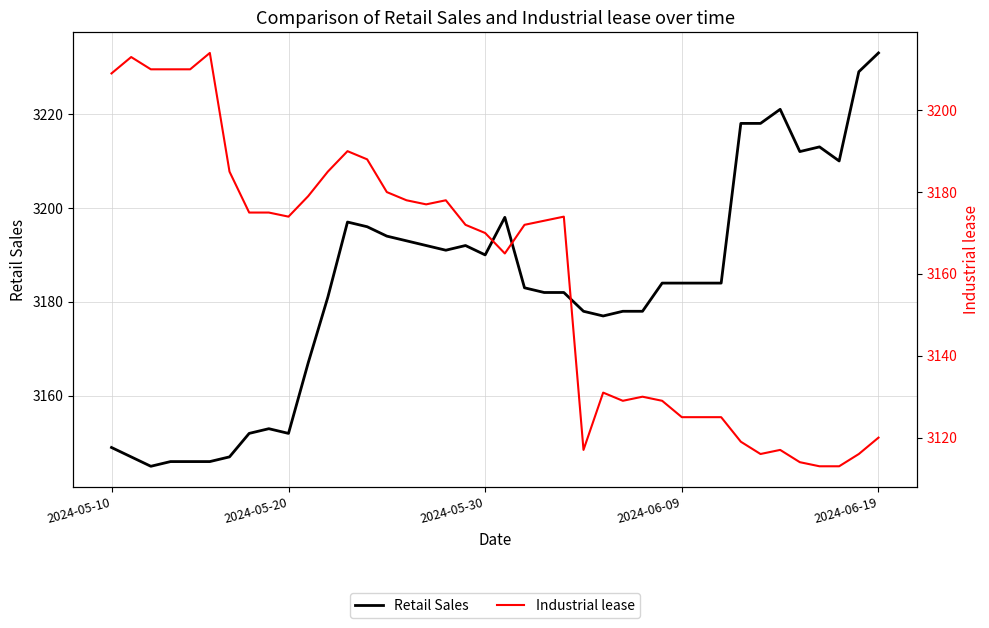

Is the value of Retail Sales at 26 greater than the value of Industrial lease at 30?

Yes